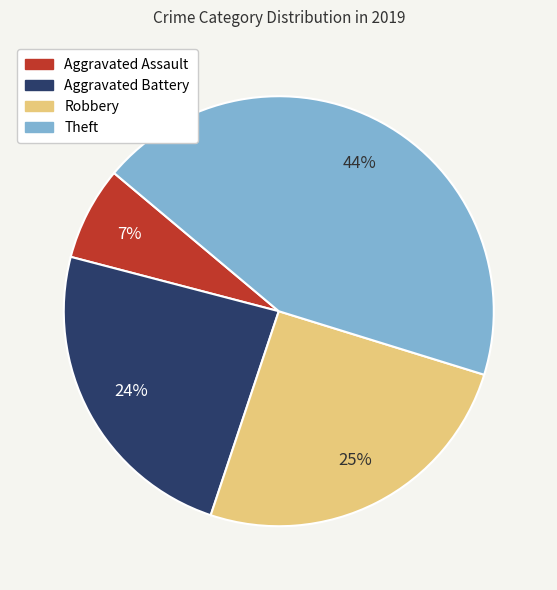

How many slices are in this pie chart?

4